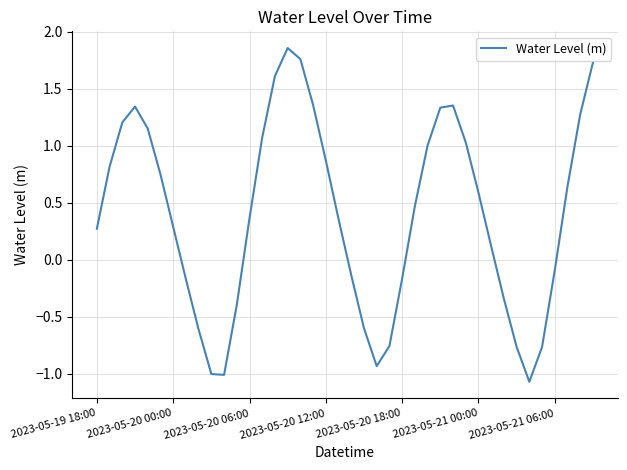

What is the minimum value shown in the chart?

-1.1